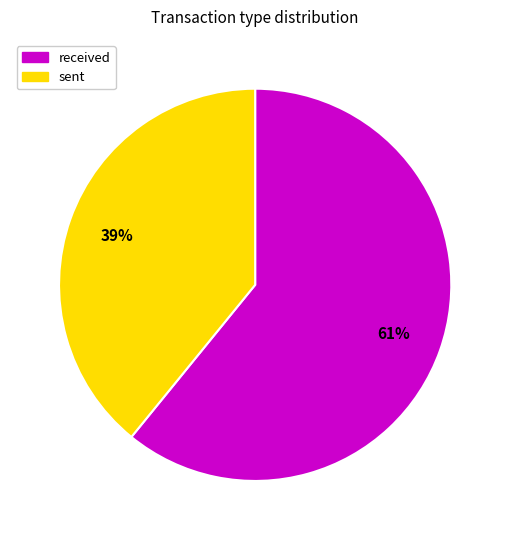

What percentage is the sent slice, to the nearest percent?

39%